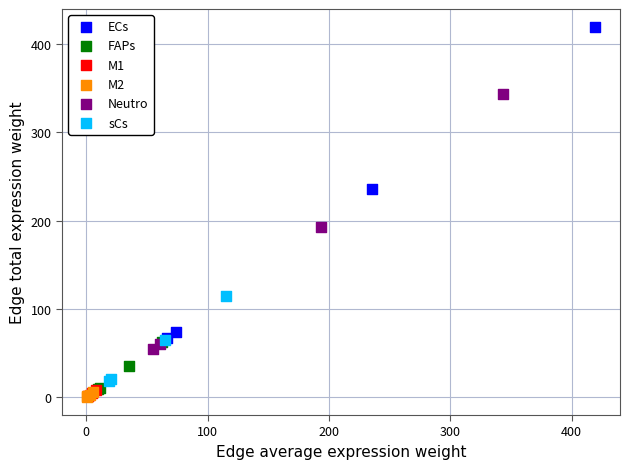

Which series reaches the maximum Y coordinate?

ECs